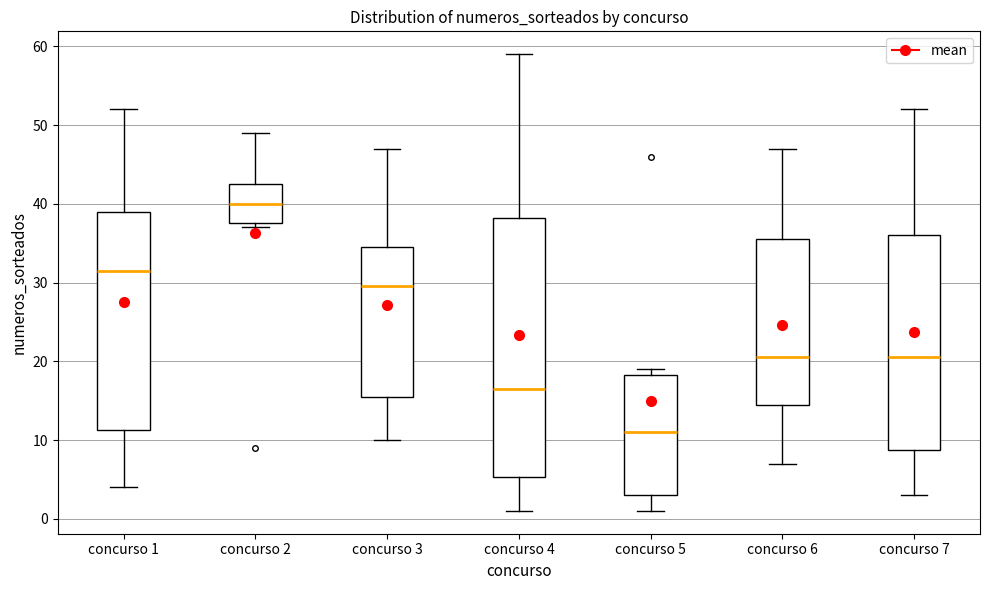

Where is the lower edge of the box for concurso 5 on the y-axis? The values are not printed on the chart, so give them approximately, as read against the axis.

3